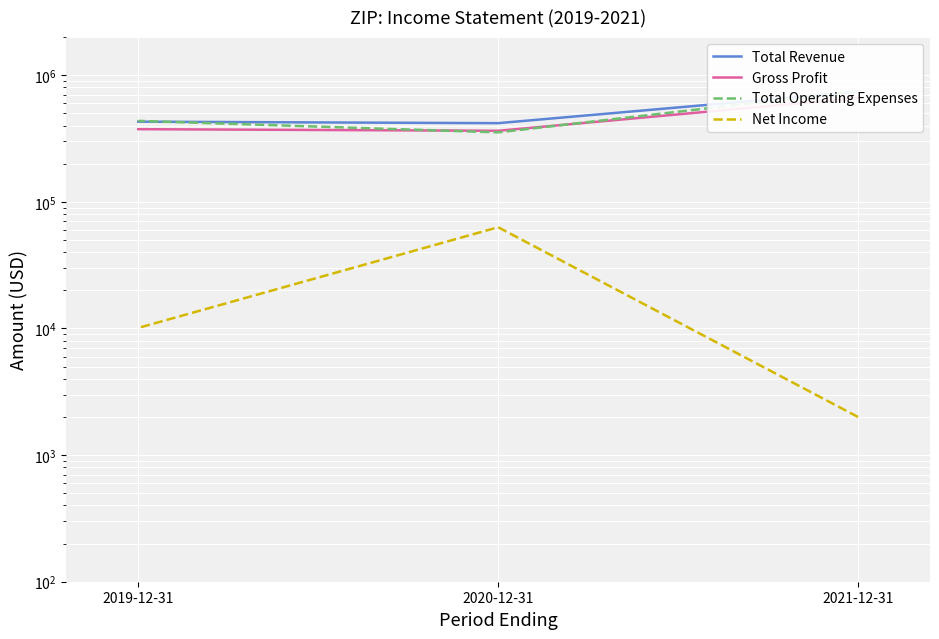

At which label does Net Income reach its peak?

2020-12-31